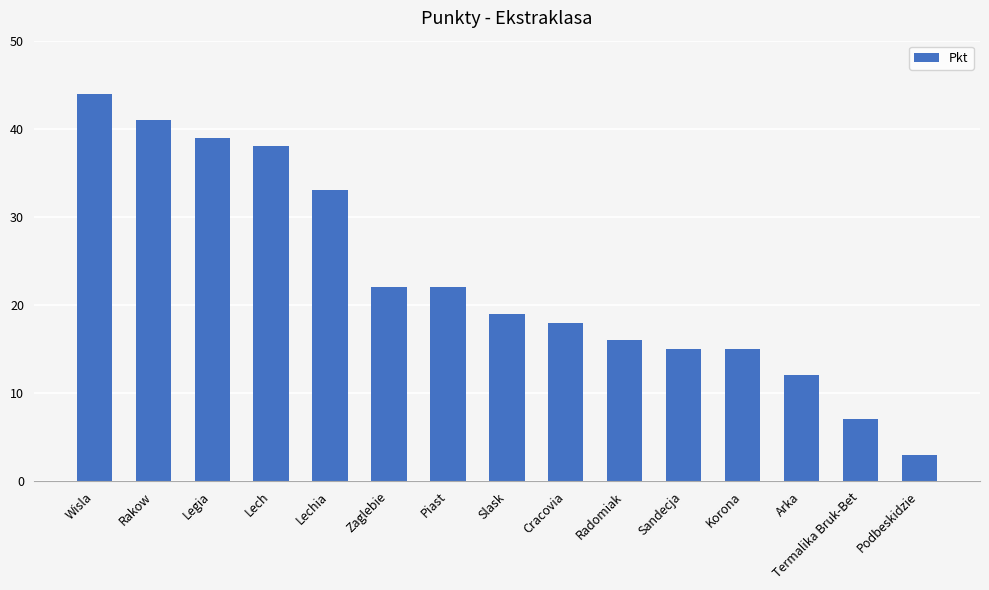

What is the maximum value shown in the chart?

44